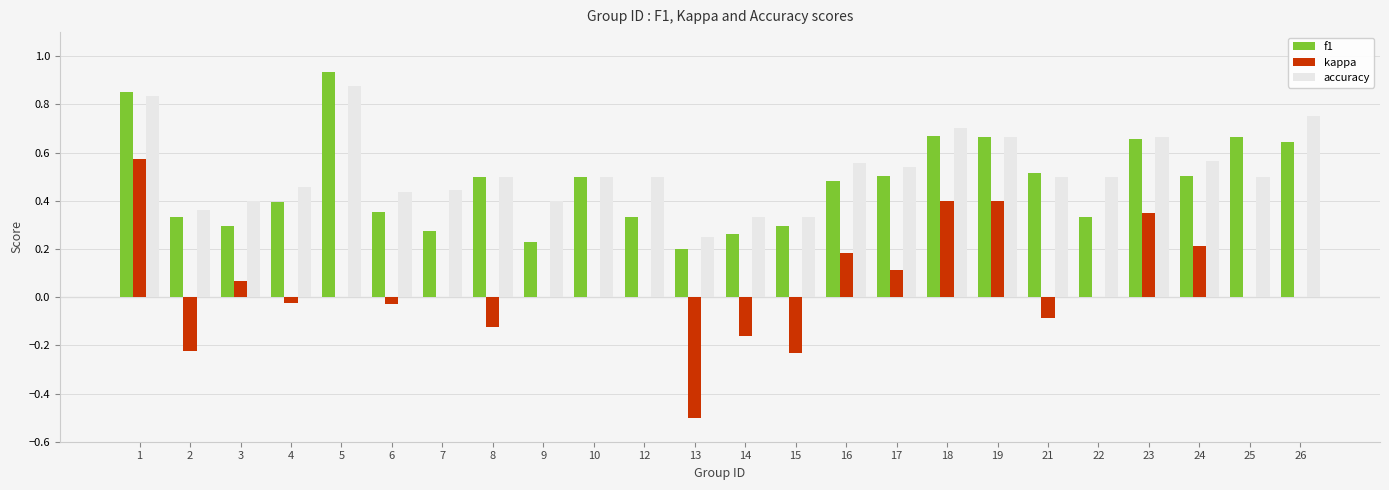

What are all the series names shown in the legend?

f1, kappa, accuracy